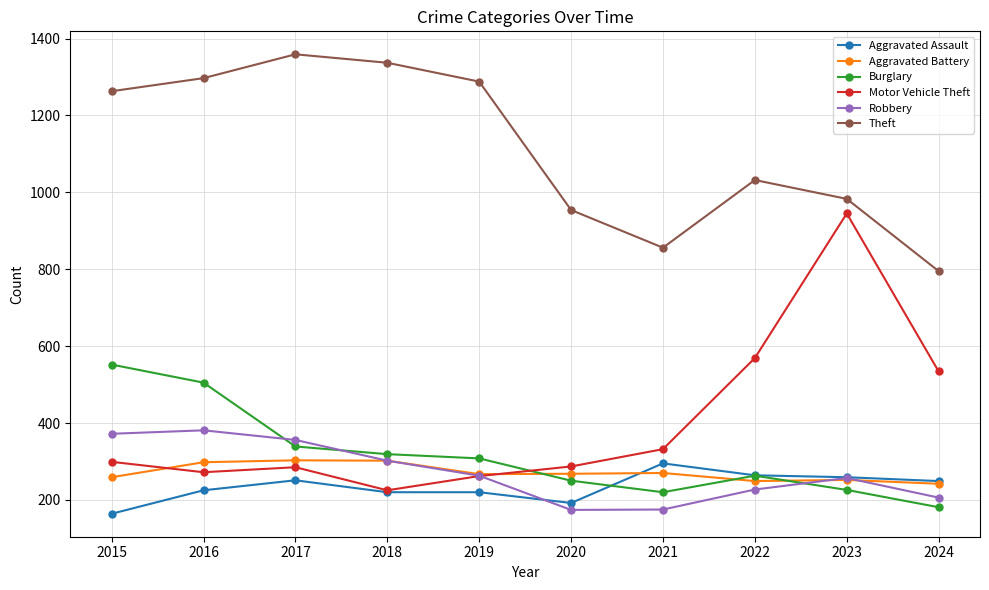

What is the difference between the maximum and minimum values in the Aggravated Battery series?

61